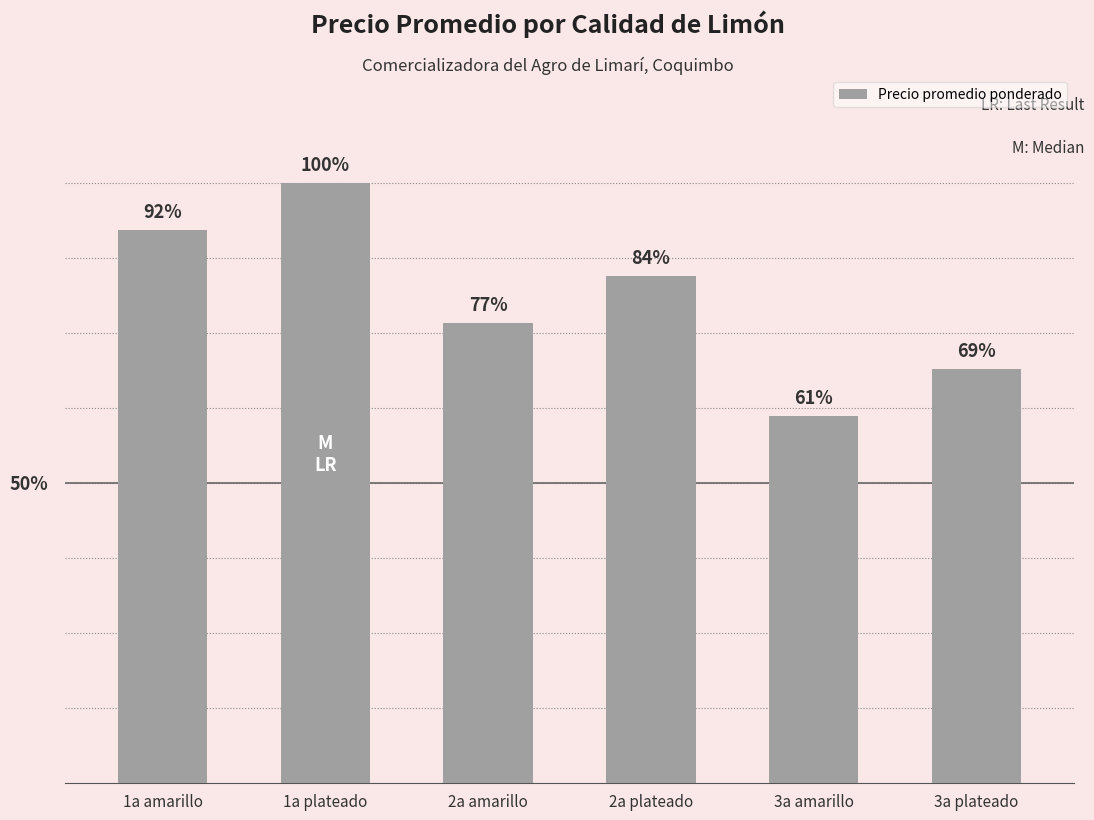

Does the chart contain any negative values?

No